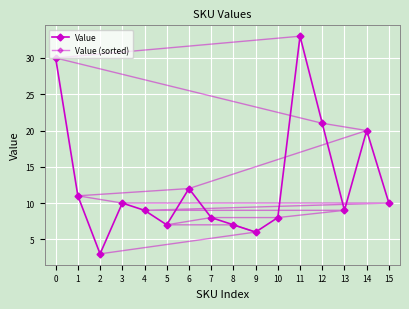

True or false: Value and Value (sorted) cross at least once.

True